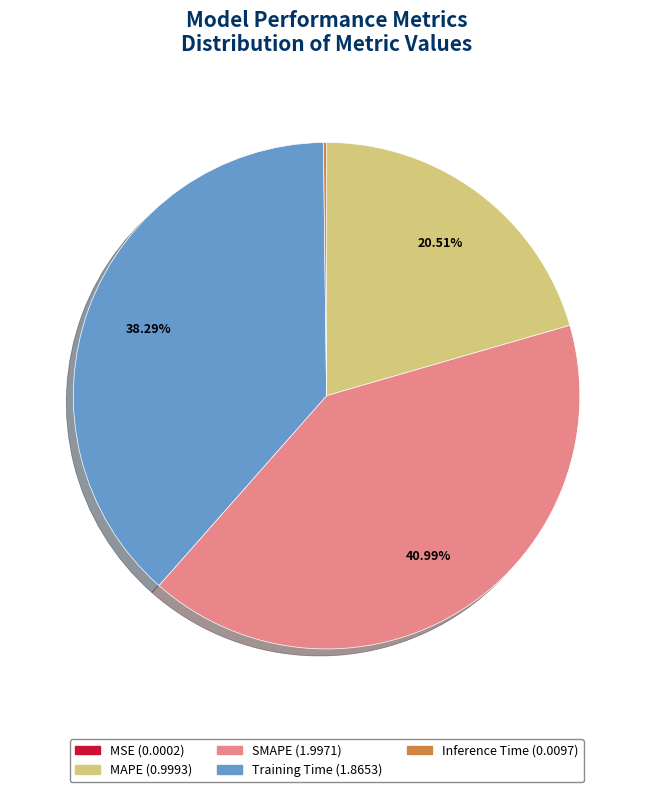

Is the sum of SMAPE and MAPE greater than half?

Yes